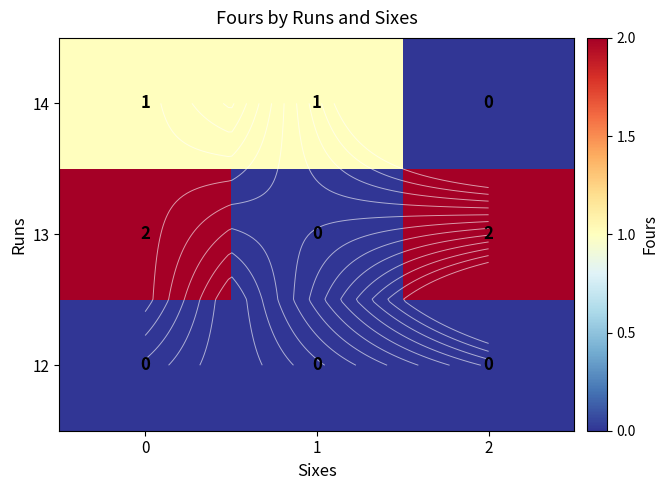

What is the greatest value displayed?

2